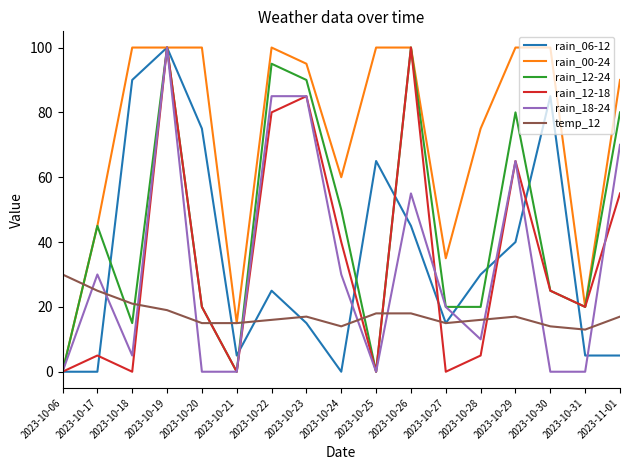

How many lines are shown in the chart?

6